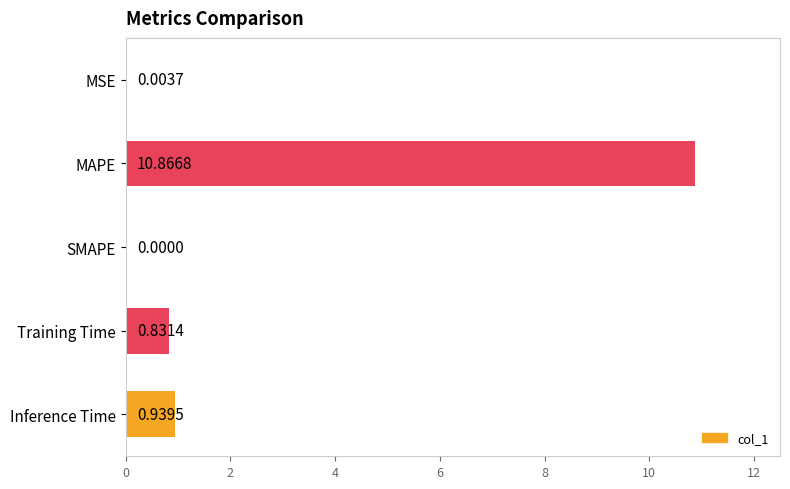

At which label is the value closest to 5?

Inference Time